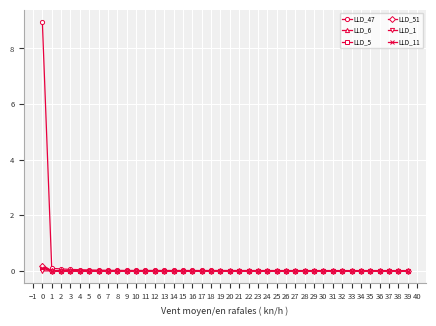

True or false: LLD_47 has a value of 0.0 at 5.

True